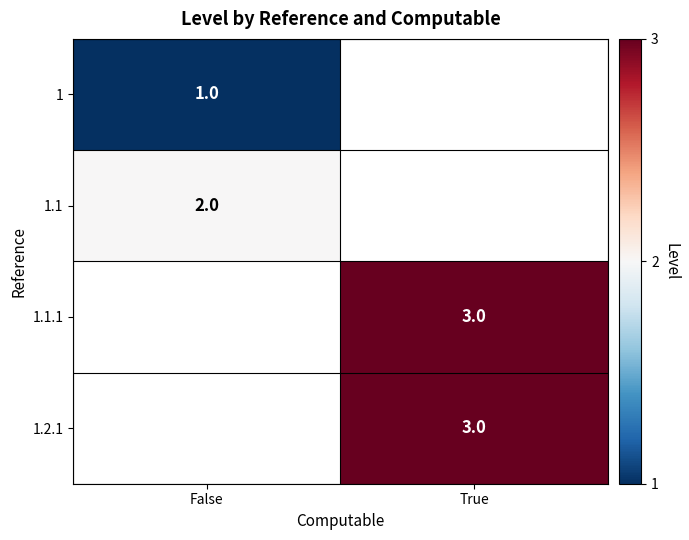

Which category has the lowest value across all series?

False